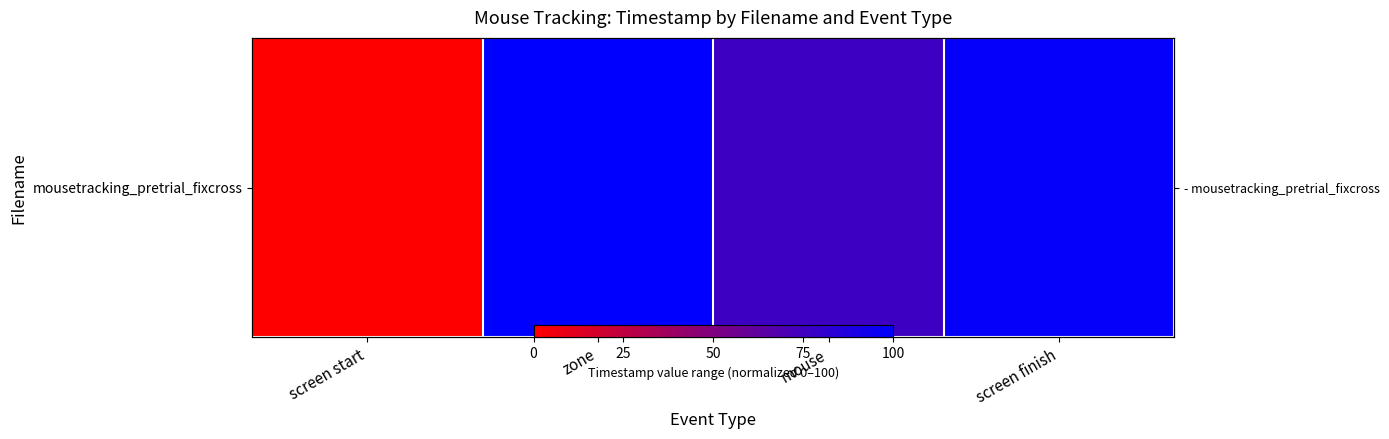

Rank the categories by value from highest to lowest.

zone, screen finish, mouse, screen start